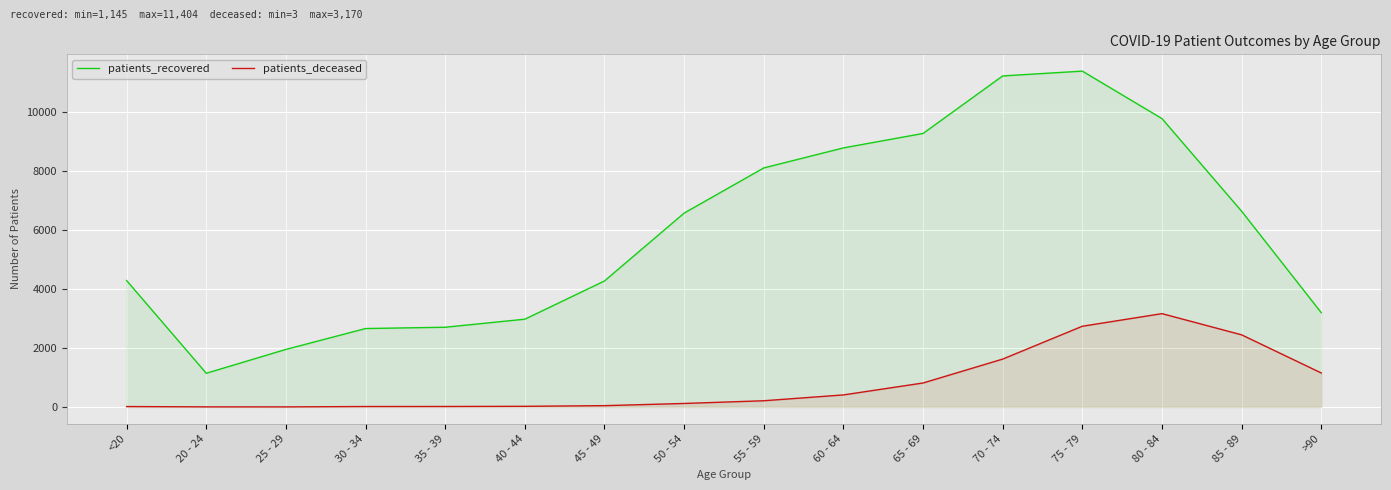

Which series changed the most between <20 and 20 - 24?

patients_recovered